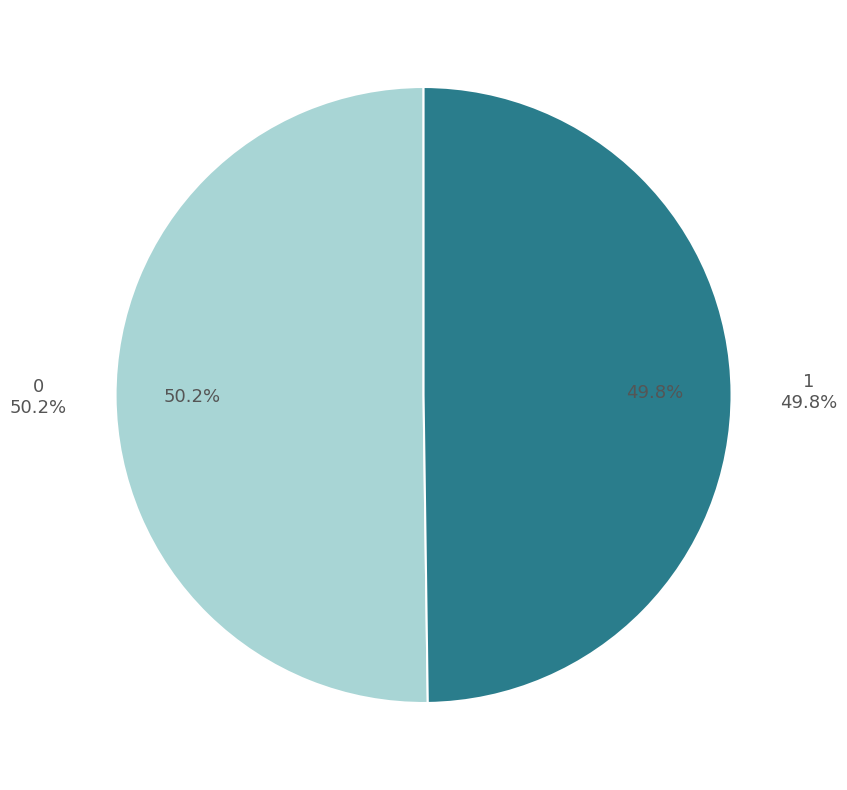

To the nearest percent, what percentage of the pie is 1?

50%